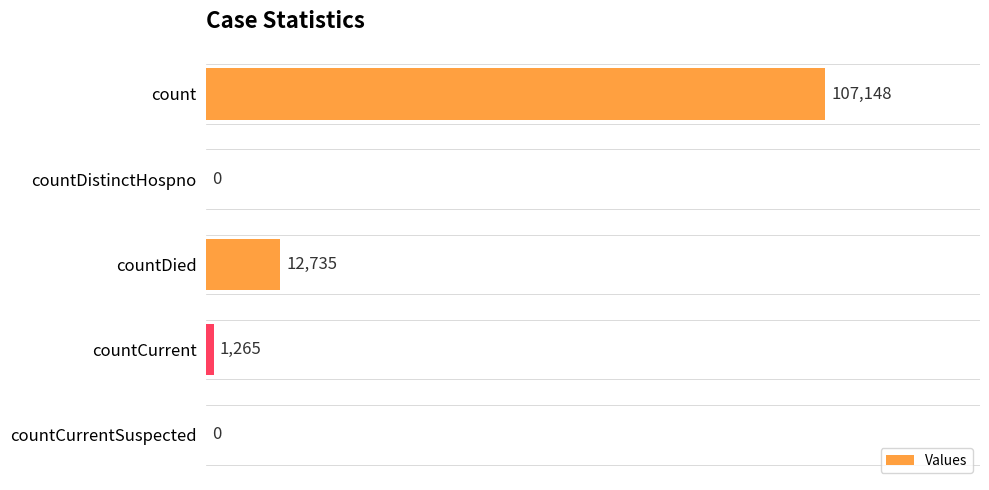

What is the sum of the values at countDistinctHospno and countDied?

12735